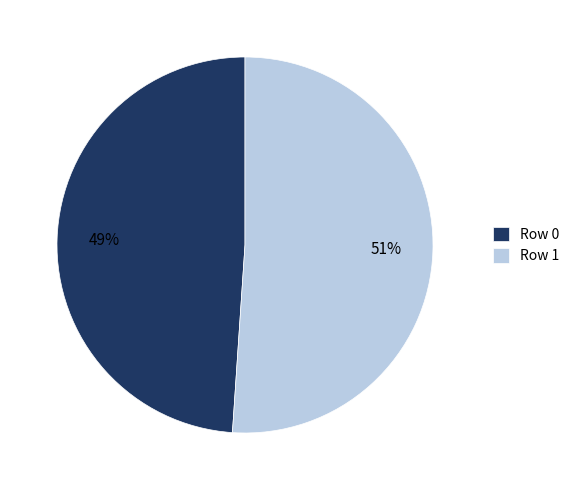

What is the smallest slice in the pie chart?

Row 0